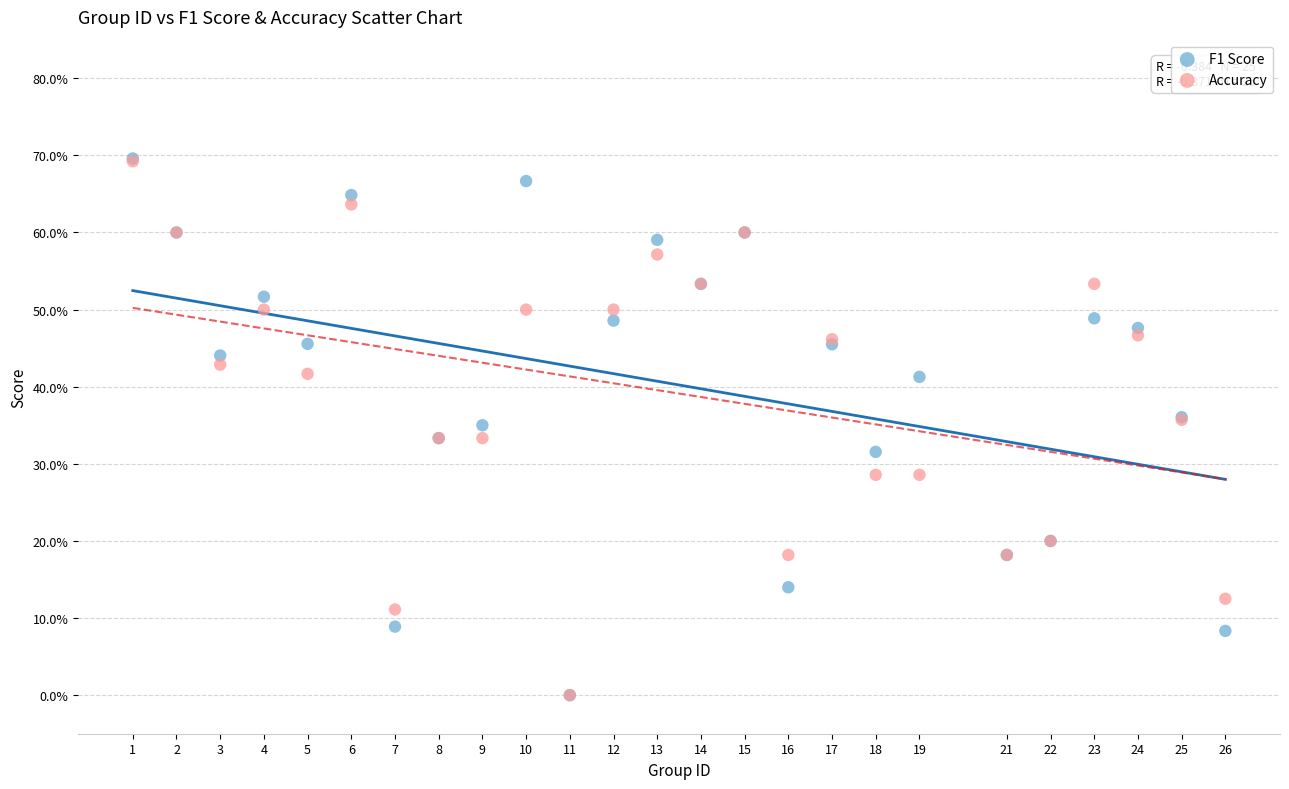

What are all the series names shown in the legend?

F1 Score, Accuracy